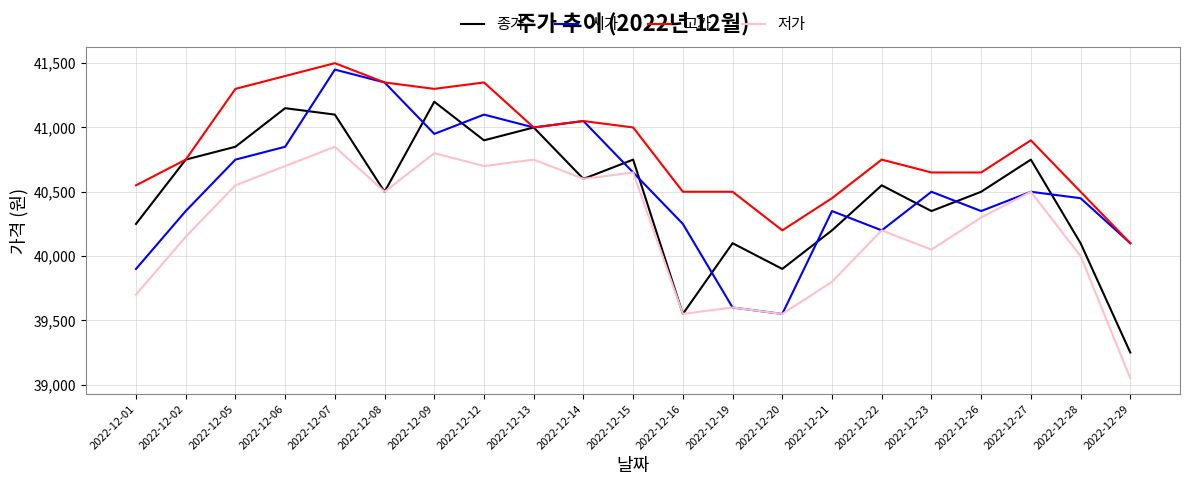

Where is the first local maximum for 저가?

2022-12-07